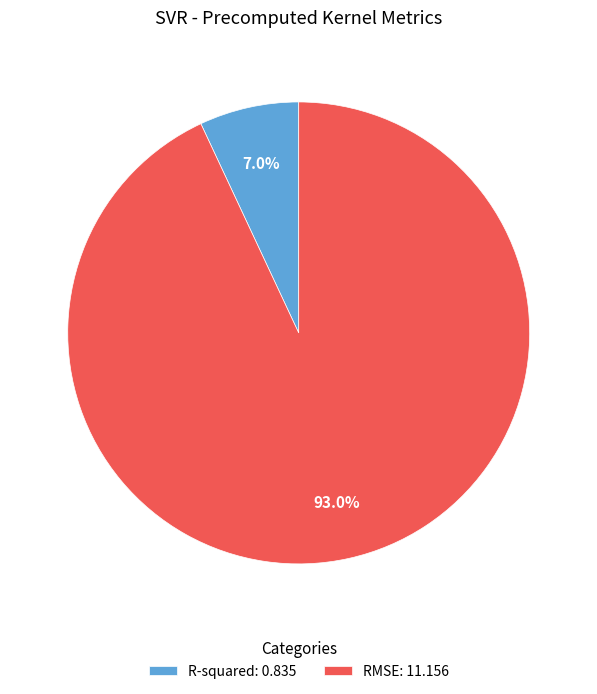

Is it true that RMSE is 99% of the pie?

False